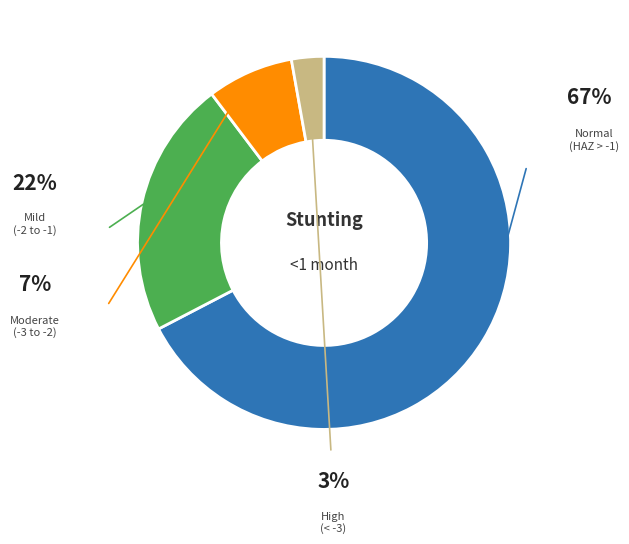

What percentage is the Mild (HAZ-score between -2 and -1) slice, to the nearest percent?

22%